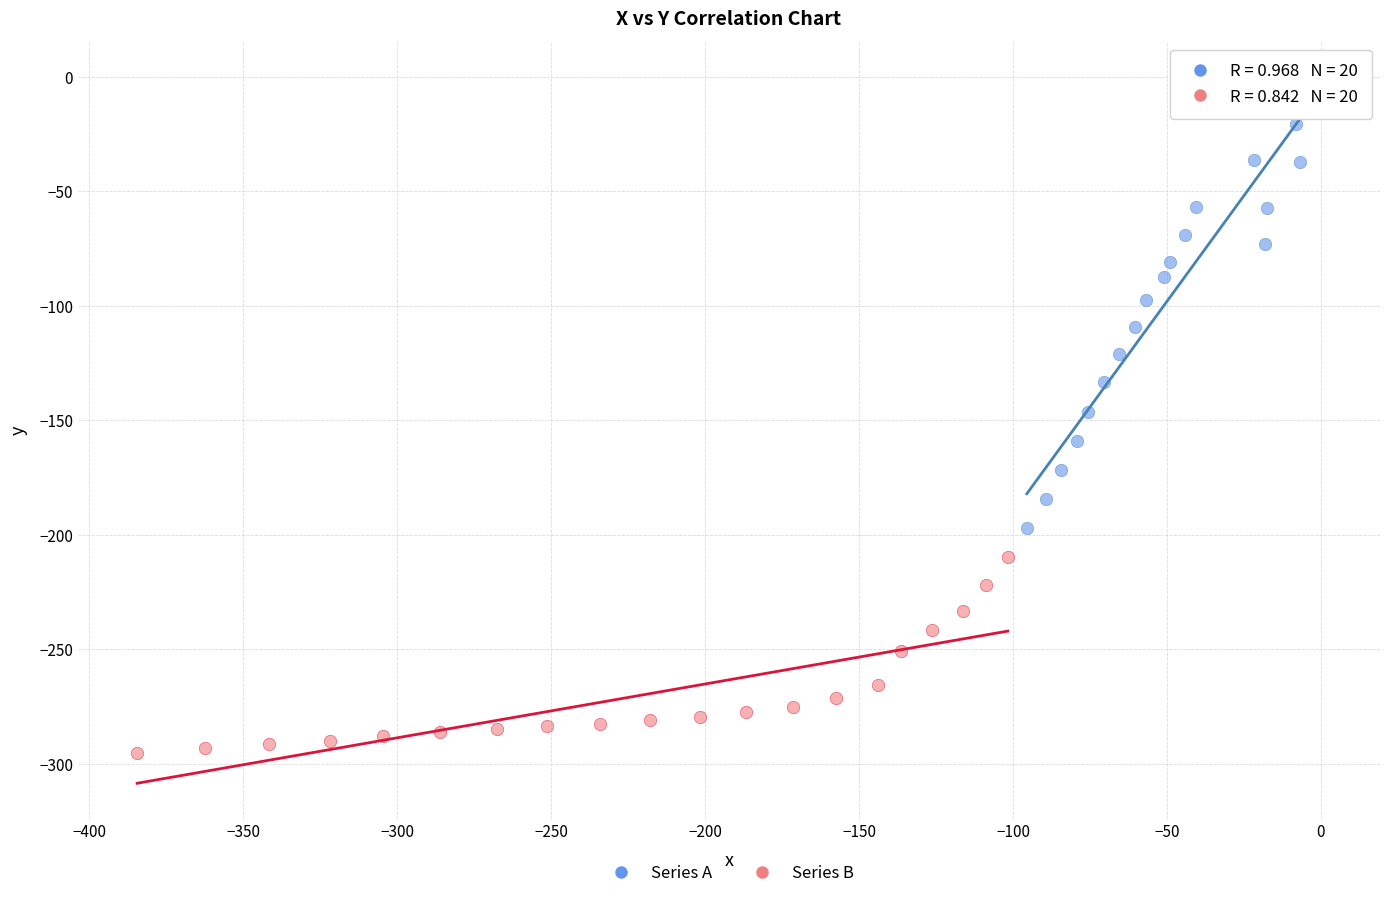

Which series reaches the minimum Y coordinate?

Series B